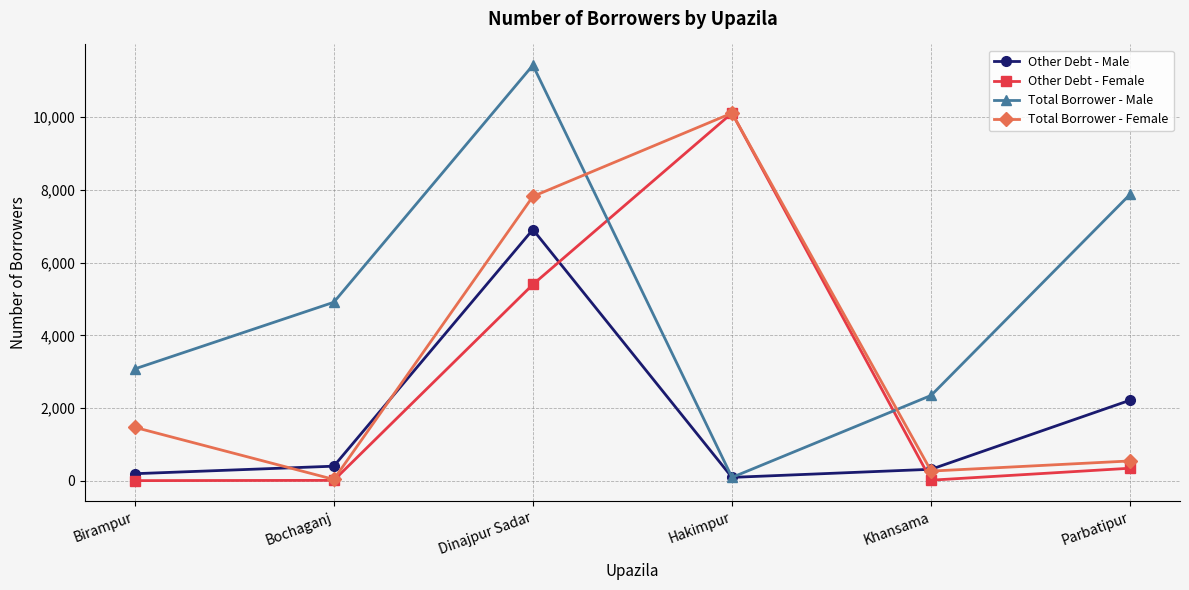

What is the difference between the maximum and minimum values in the Total Borrower - Female series?

10070